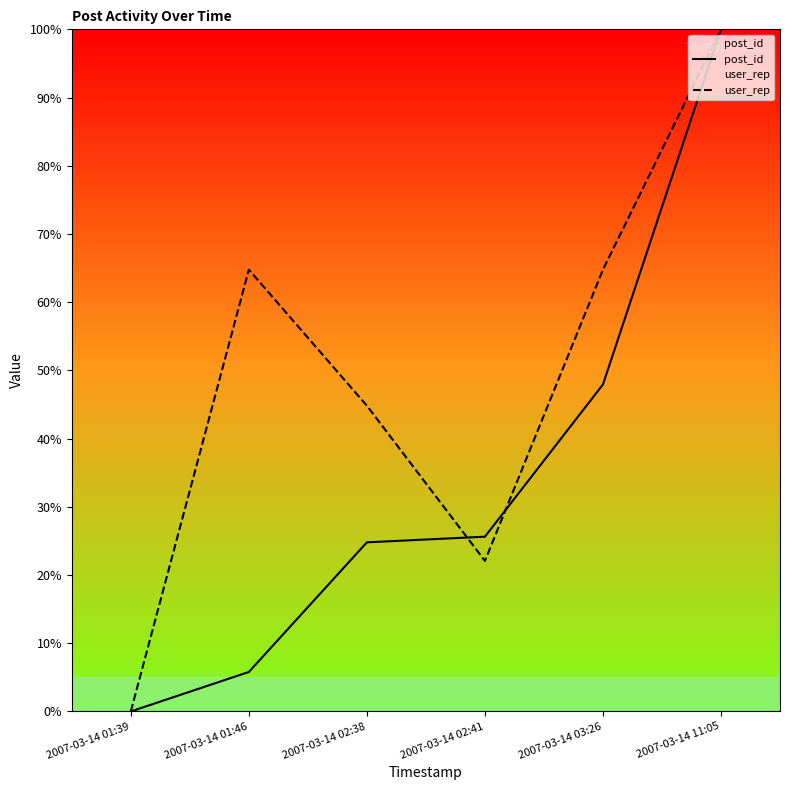

Reading left to right, what are all the values shown in this chart?

post_id: 0.0	5.8	24.8	25.6	47.9	100.0
user_rep: 0.0	64.8	44.8	22.1	64.8	100.0